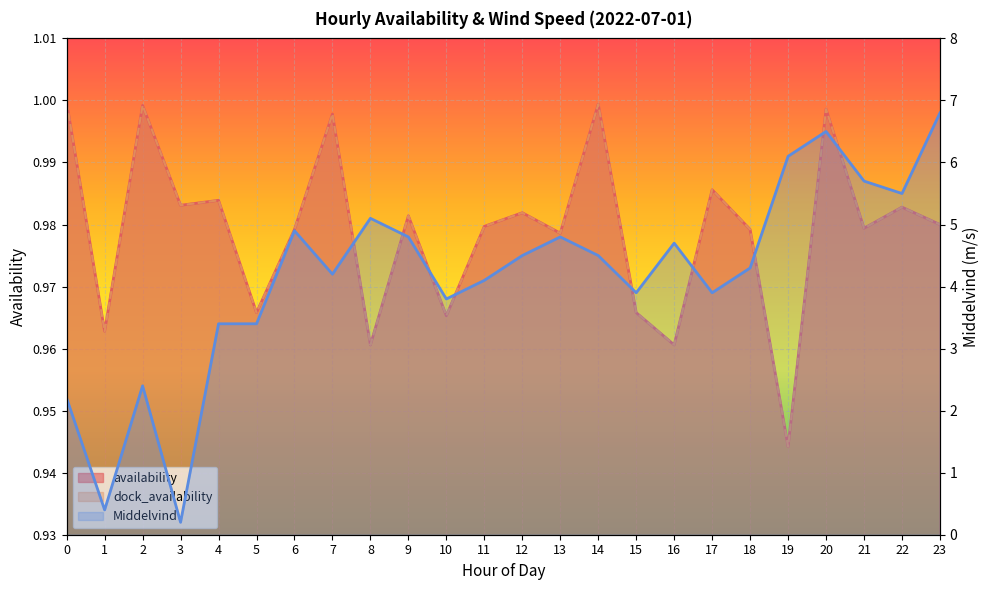

What is the value of the availability point at the 9th from the left?

1.0